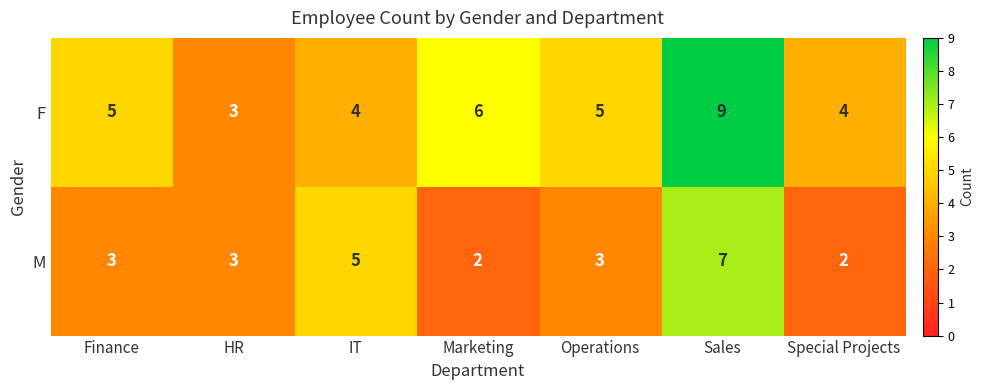

Count the number of categories in the chart.

7